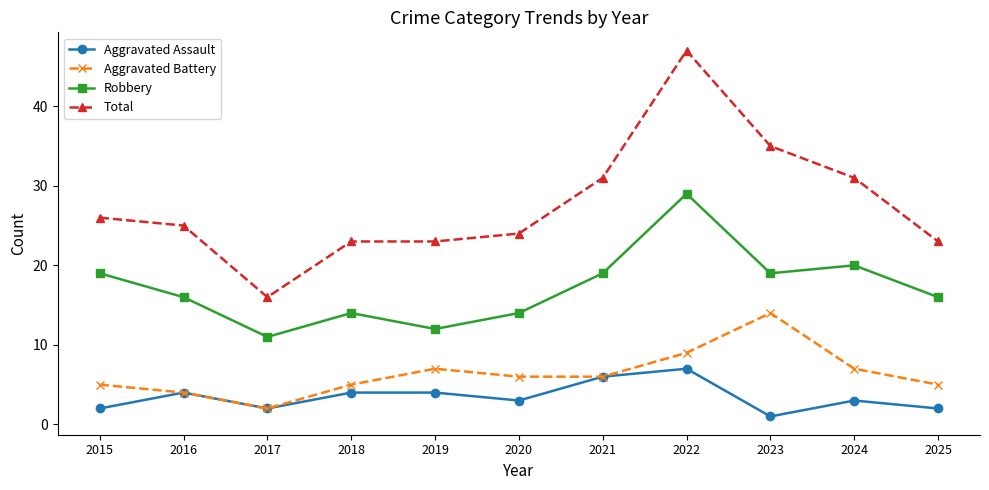

At how many categories does at least one series exceed 20?

10